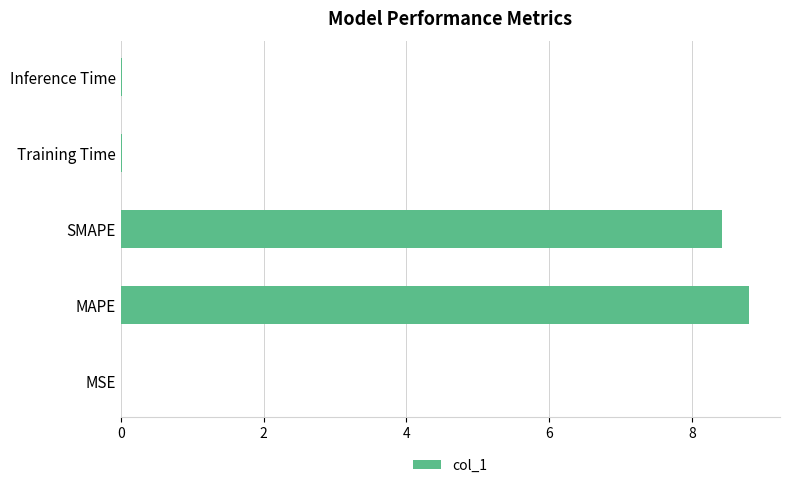

What is the sum of all values?

17.2